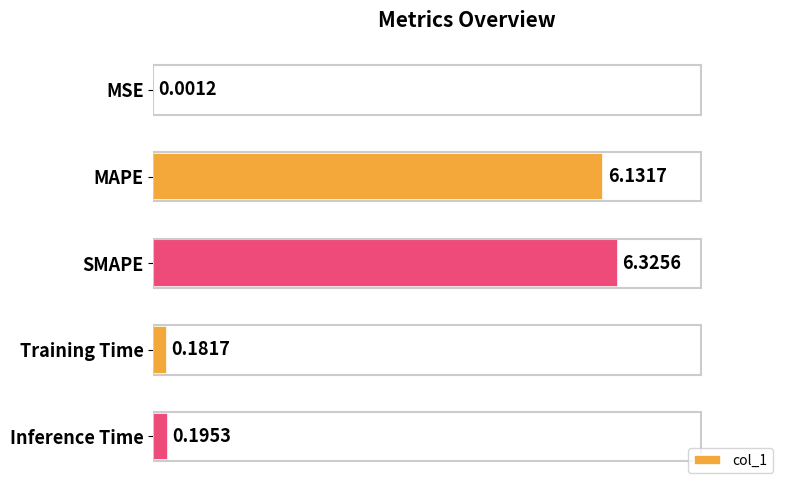

How many categories are shown in the chart?

5